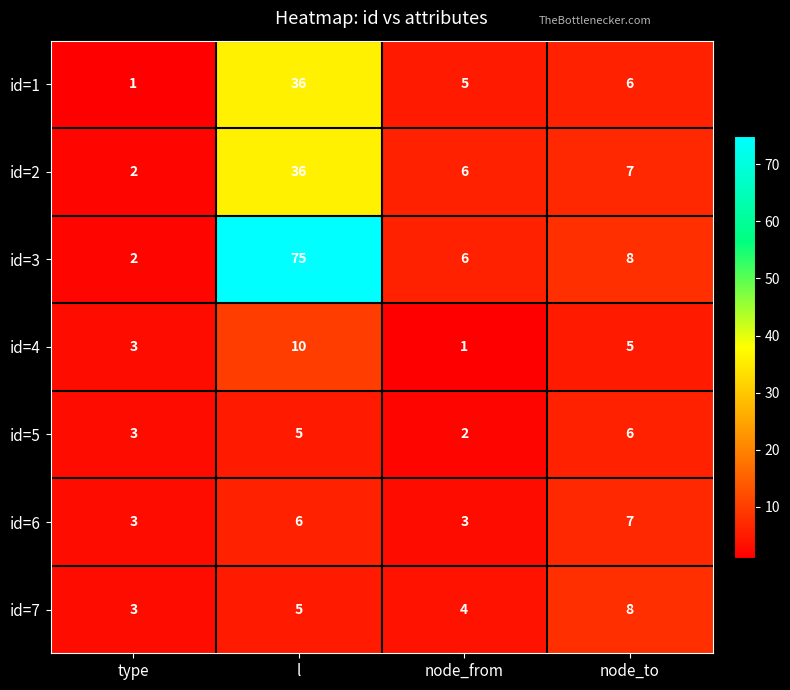

What is the average value of the id=1 series?

12